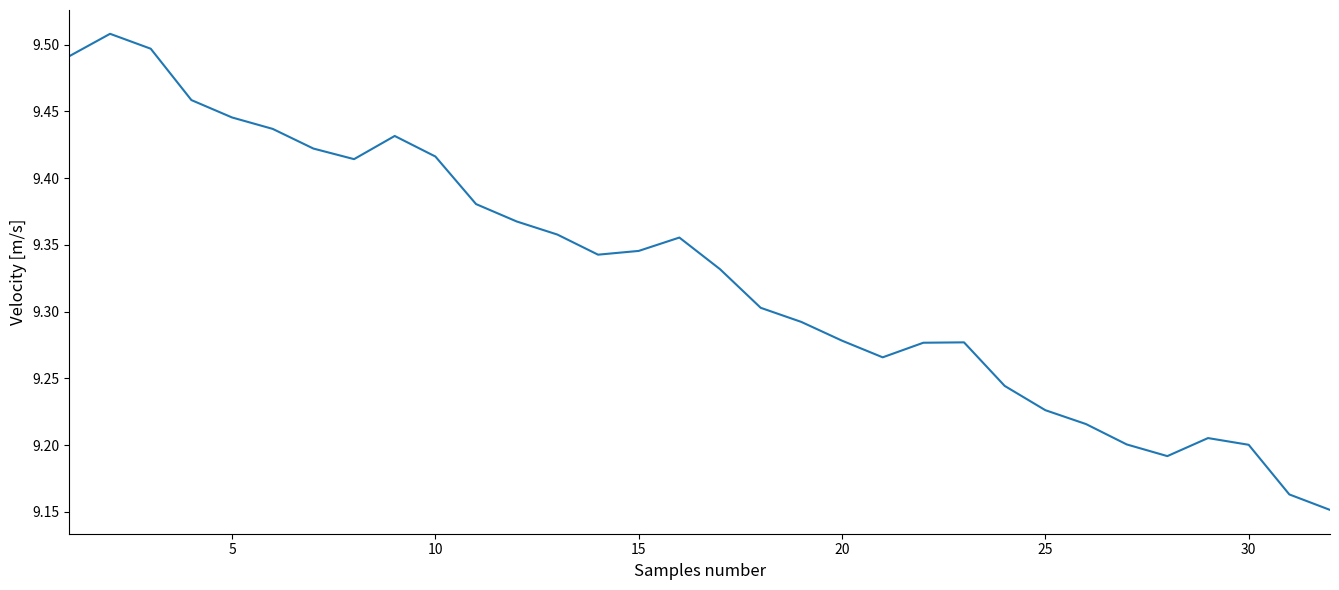

What is the difference between the maximum and minimum values?

0.4